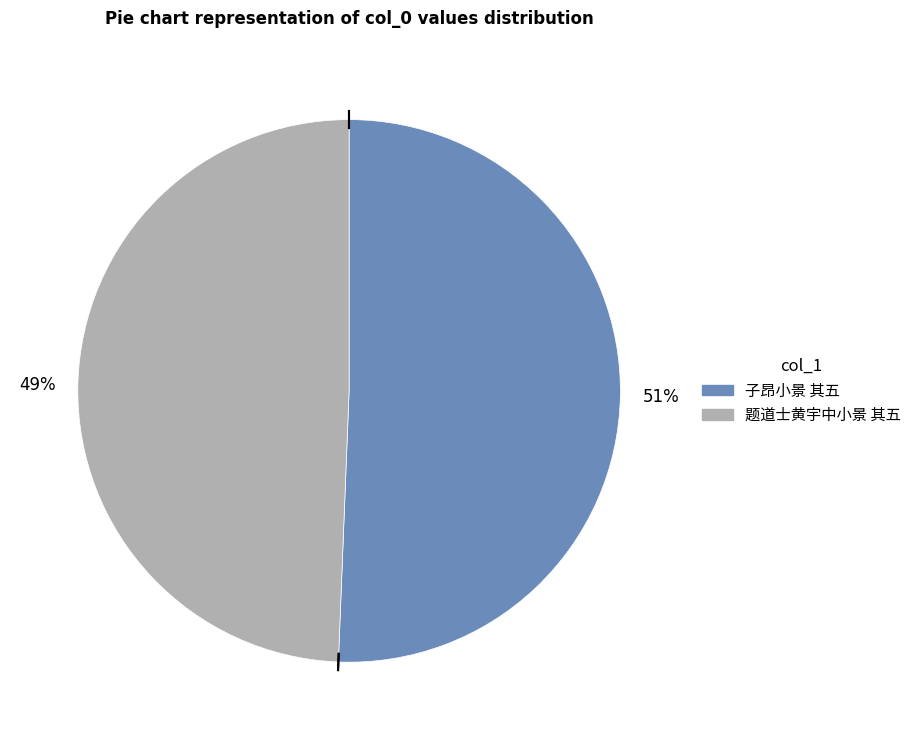

The 题道士黄宇中小景 其五 slice represents 63% of the pie. True or false?

False